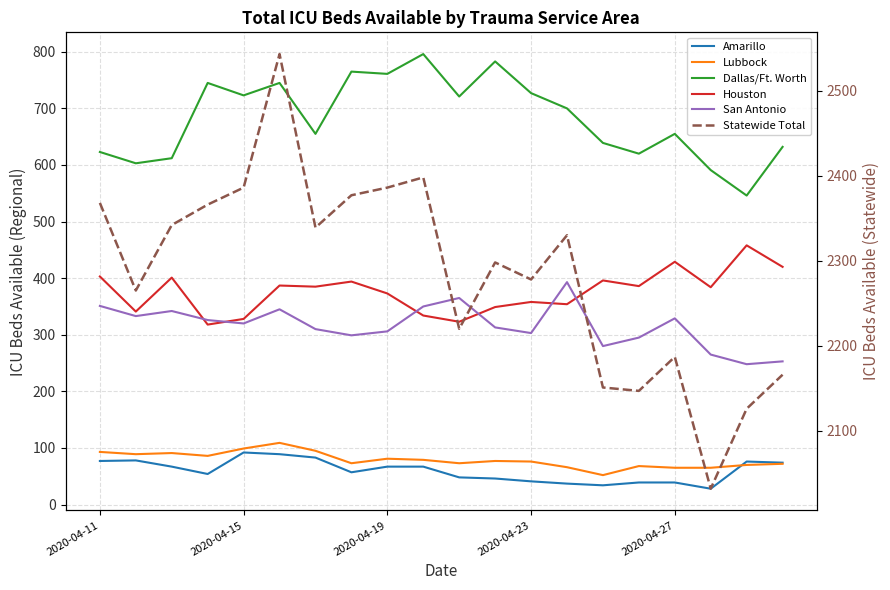

At which category does the chart reach its minimum across all series?

17